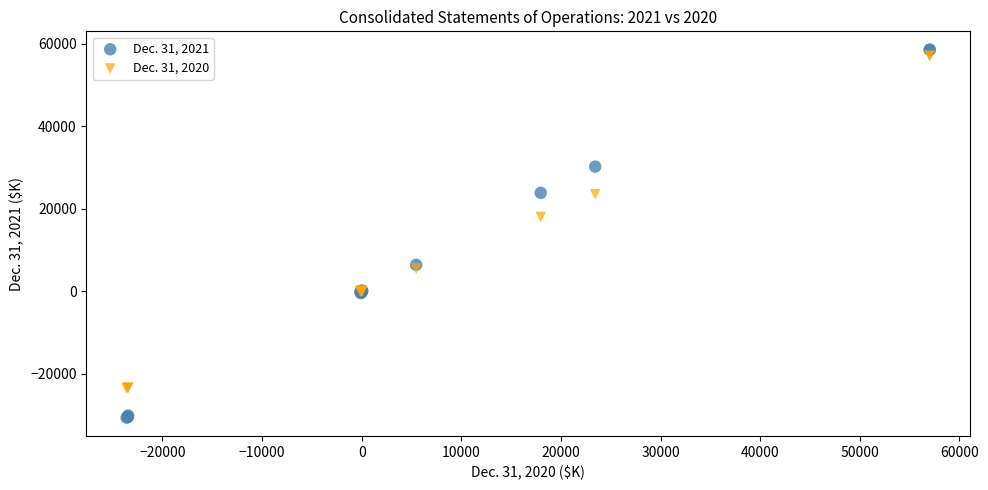

Which series contains the lowest Y value?

Dec. 31, 2021